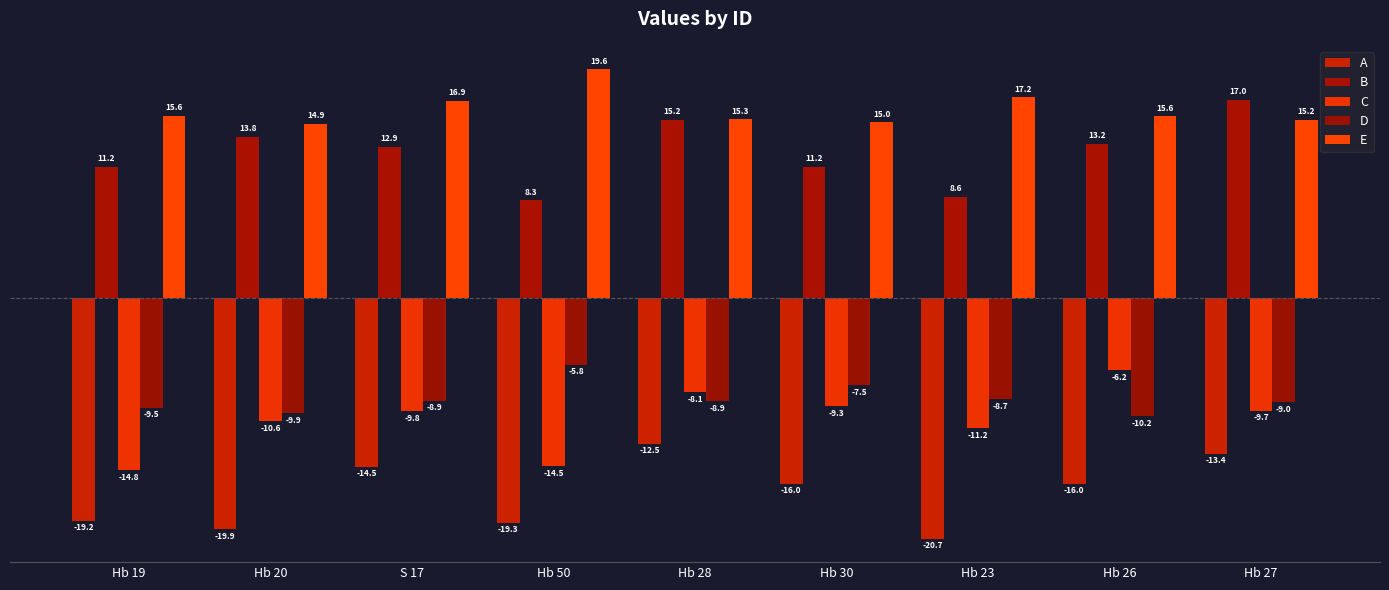

What position from the right is Hb 28?

5